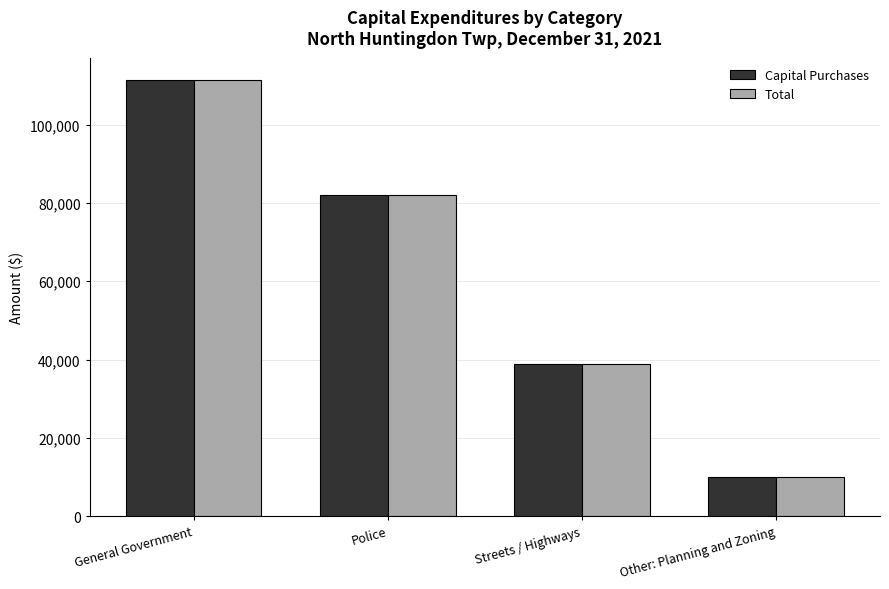

Is it true that Total equals 82051 at Police?

True